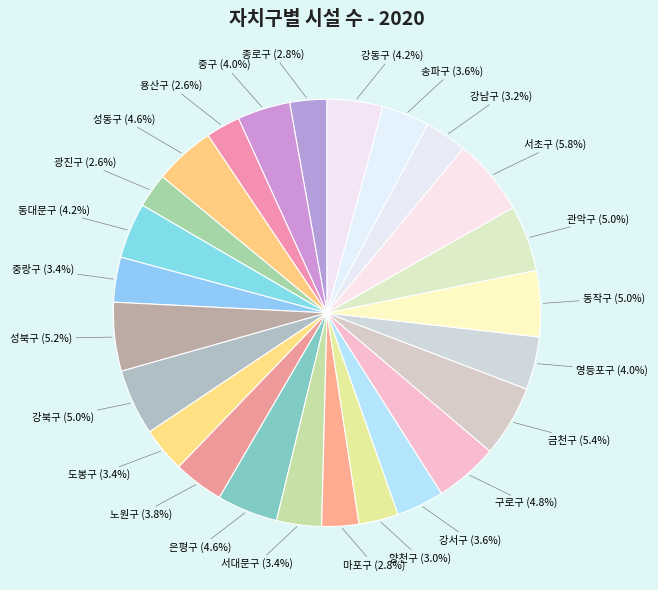

Combined, do 강서구 and 중구 account for over 50%?

No